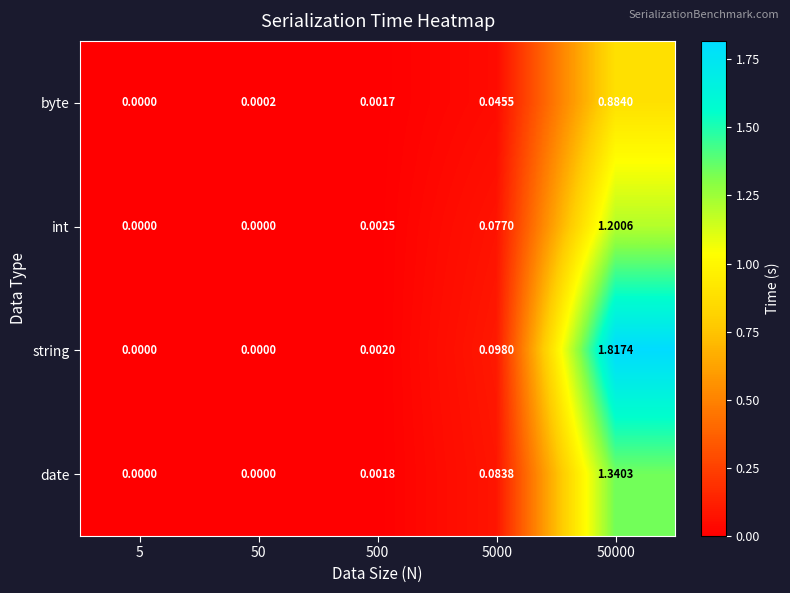

Which series has the widest spread of values?

string